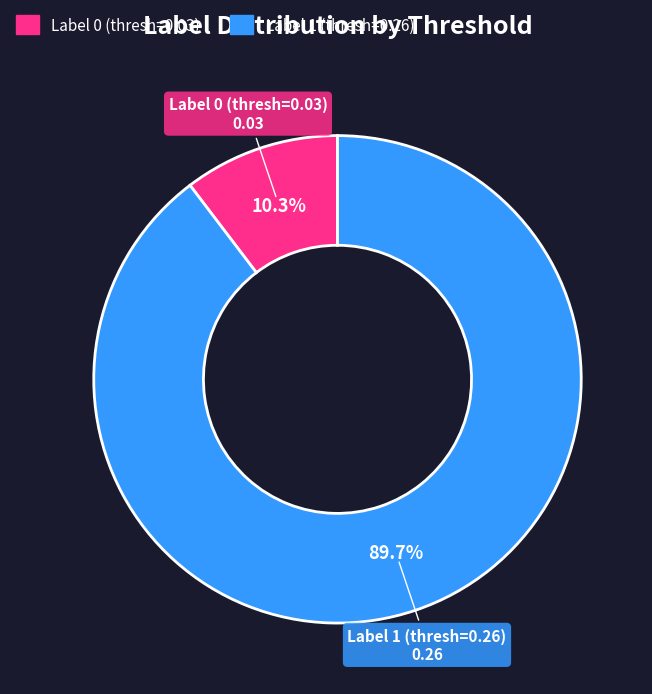

Does any single category account for the majority?

Yes